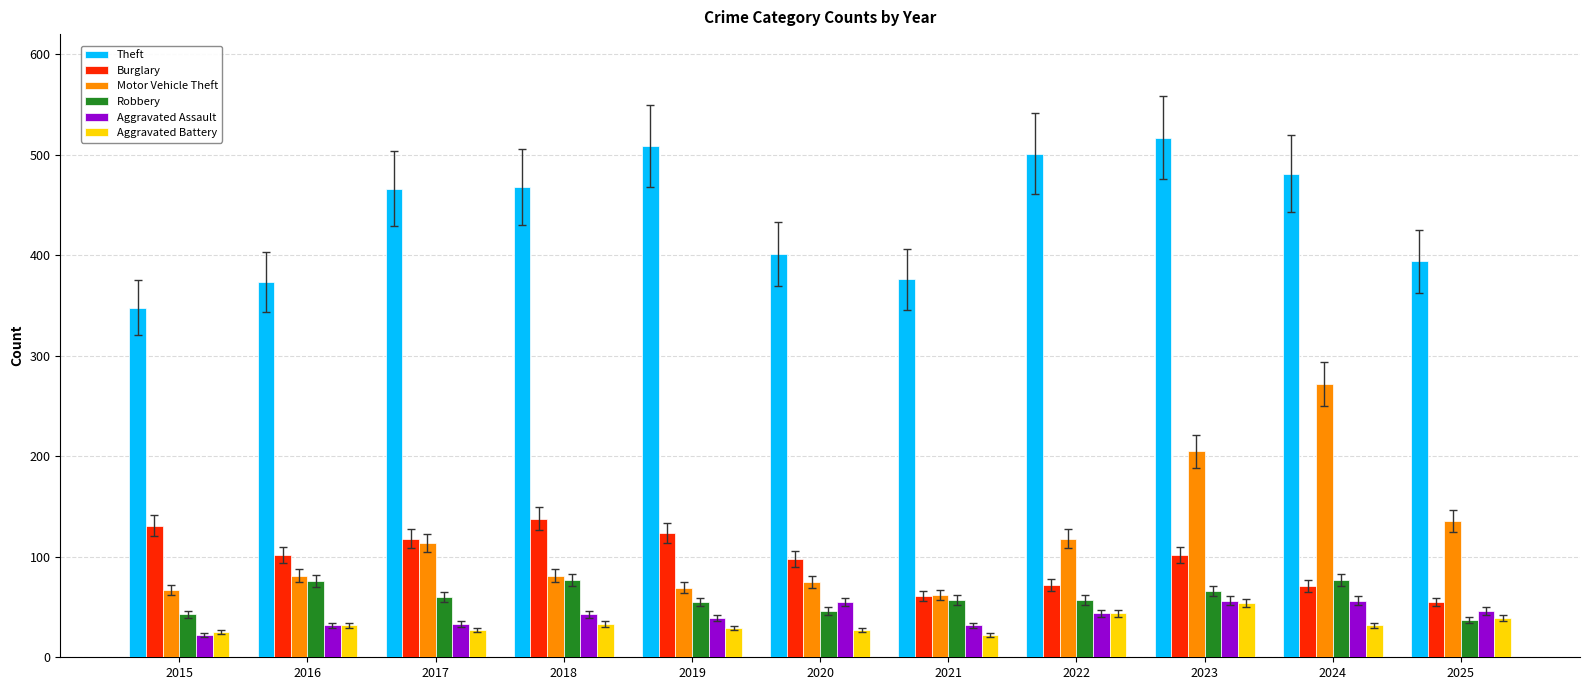

What is the average value of the Theft series?

439